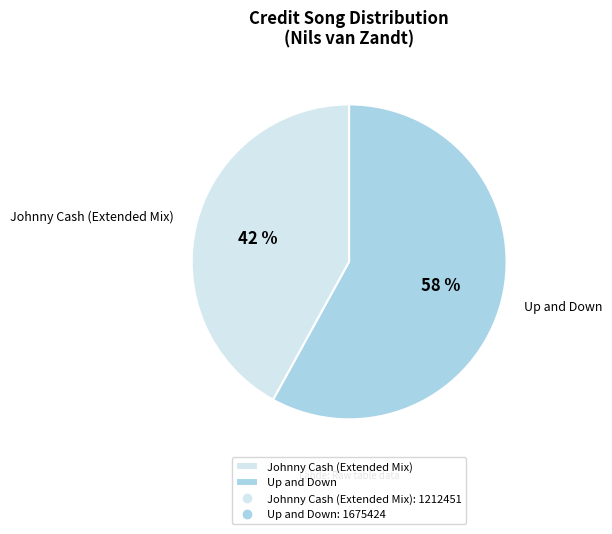

Is there a majority slice in this chart?

Yes